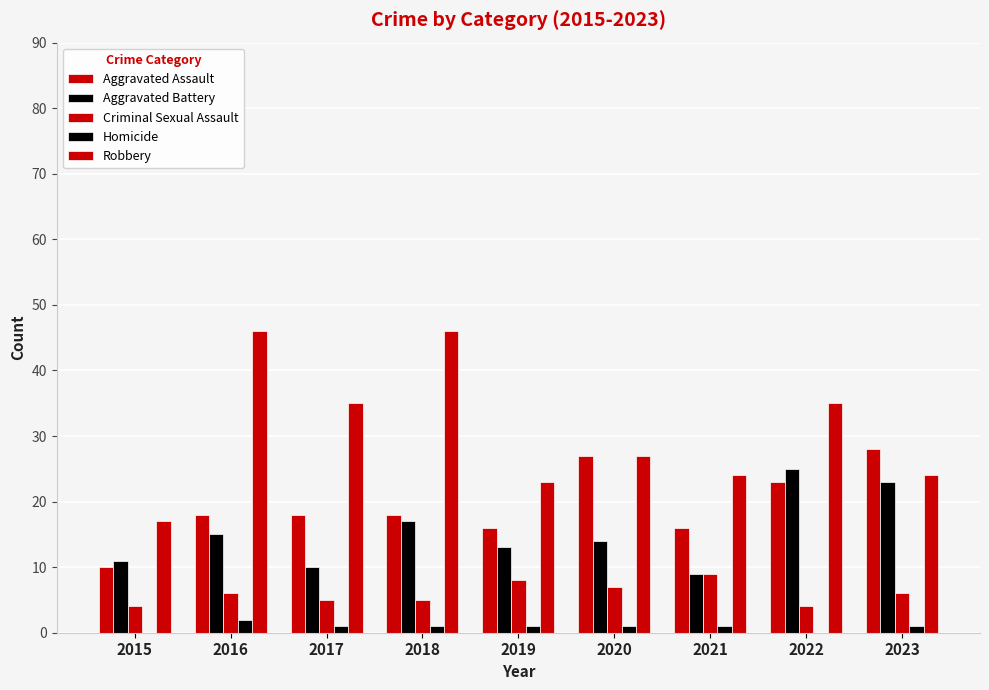

Where is Homicide nearest to the value 1?

2017